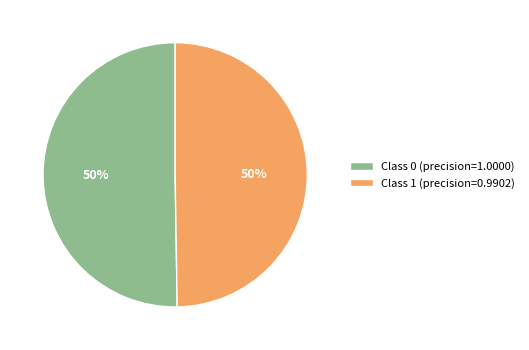

What percentage is the Class 1 (precision=0.9902) slice, to the nearest percent?

50%